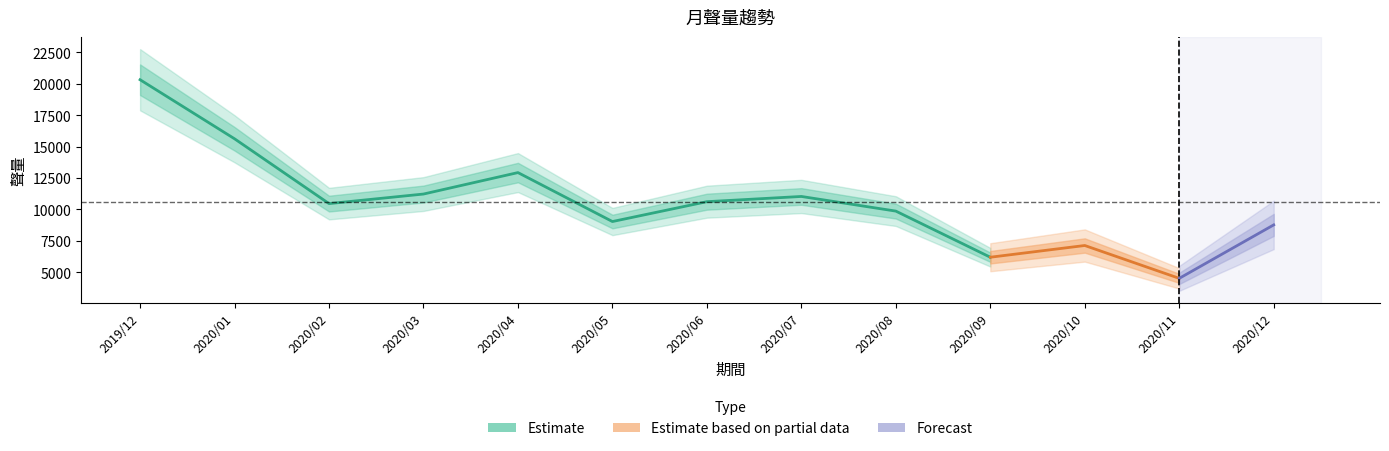

How many points are higher than both their immediate neighbors (excluding endpoints)?

3